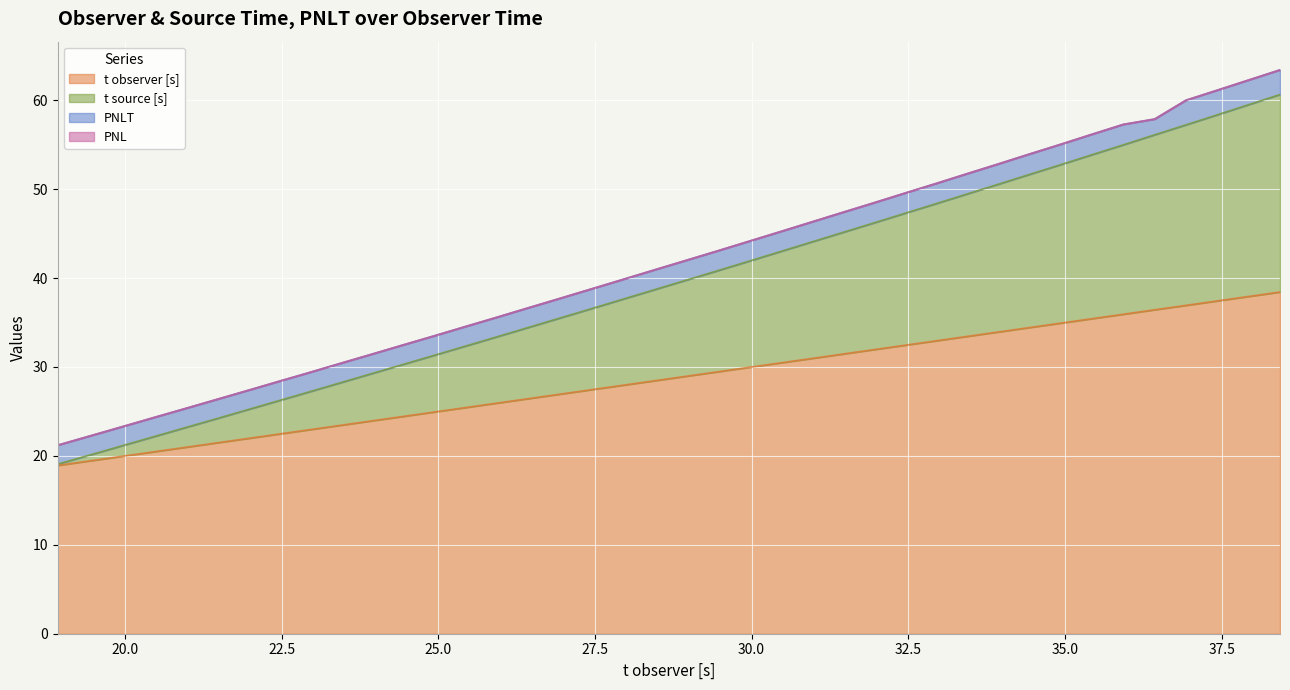

What is the average value of the t observer [s] series?

28.7